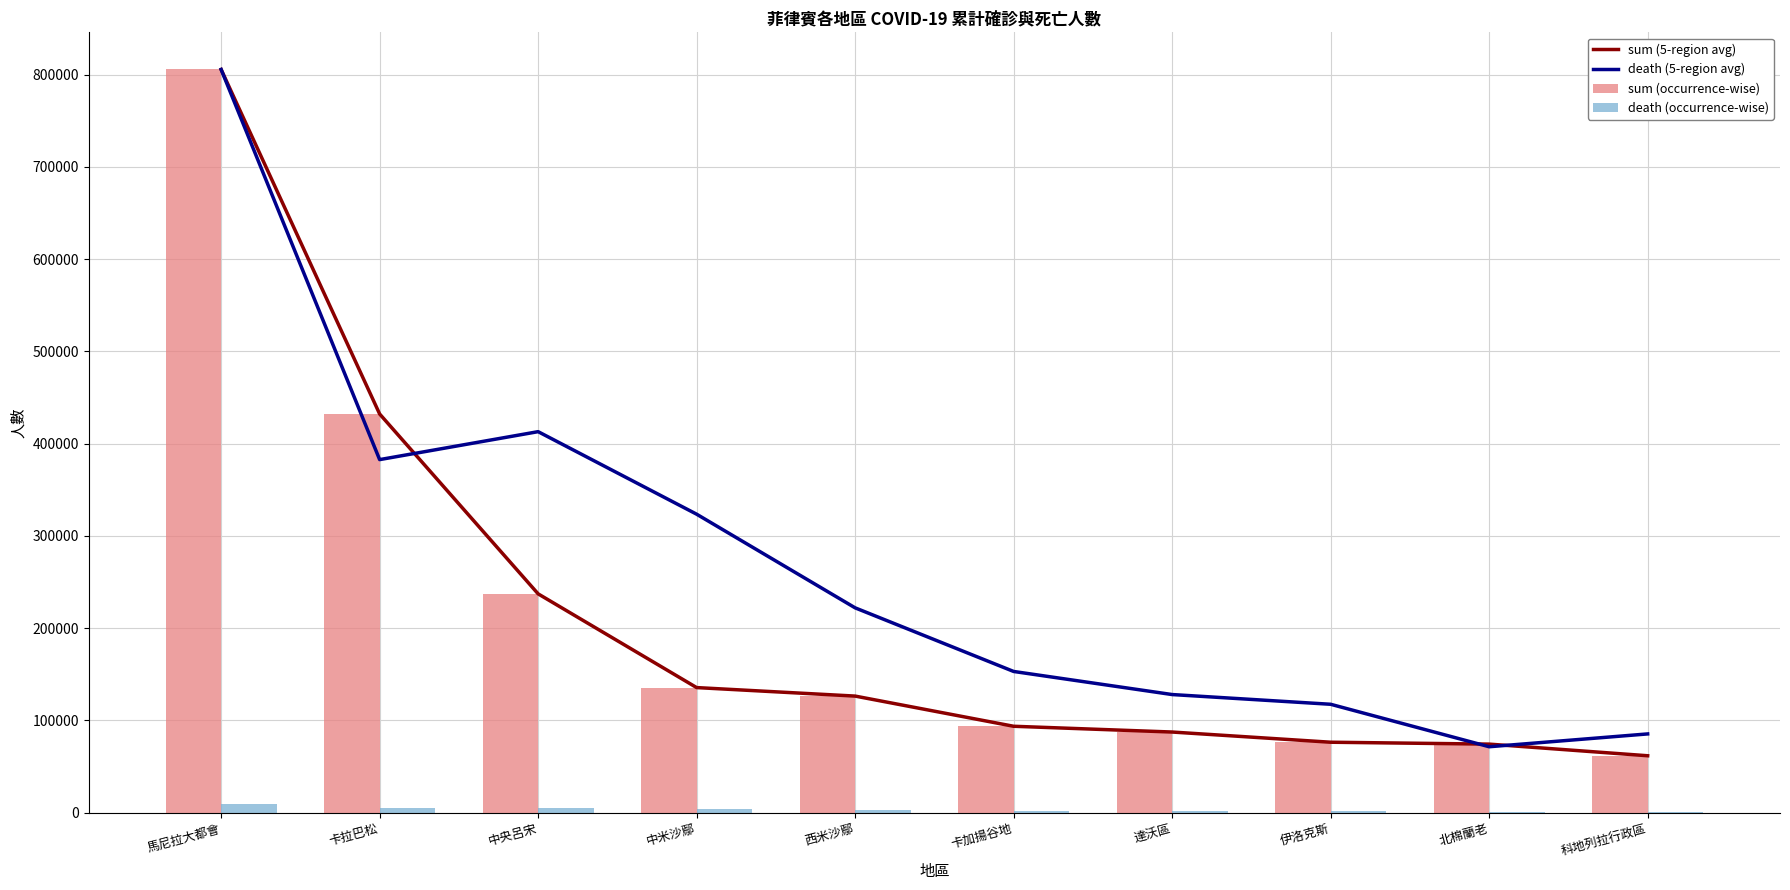

How many distinct data groups are displayed?

4